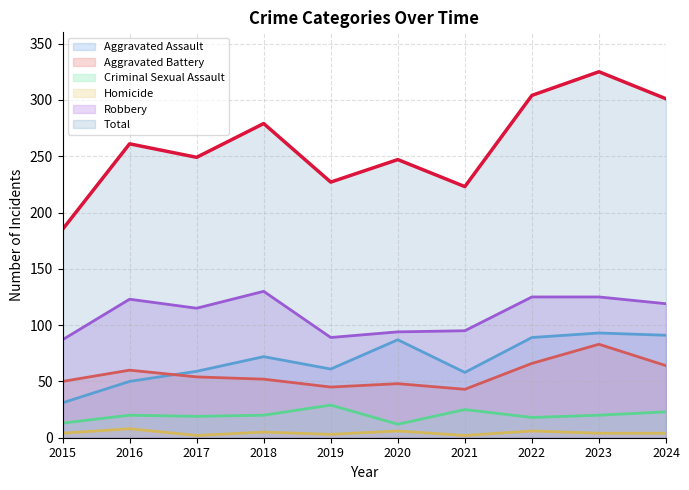

How many distinct data groups are displayed?

6